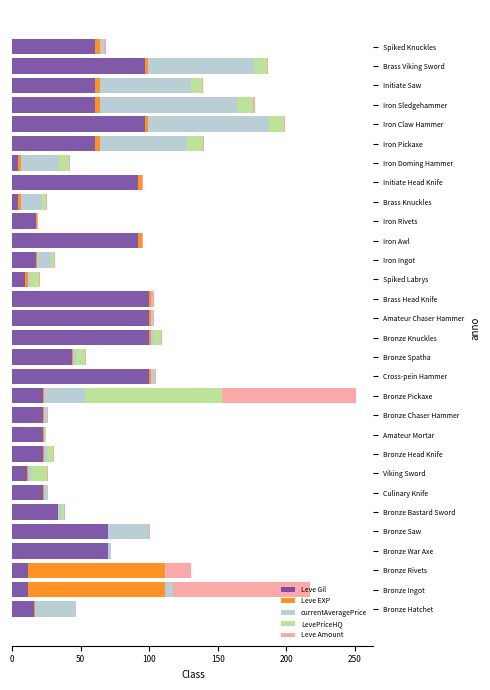

The Leve Gil series shows 58.1 at Bronze Bastard Sword. True or false?

False